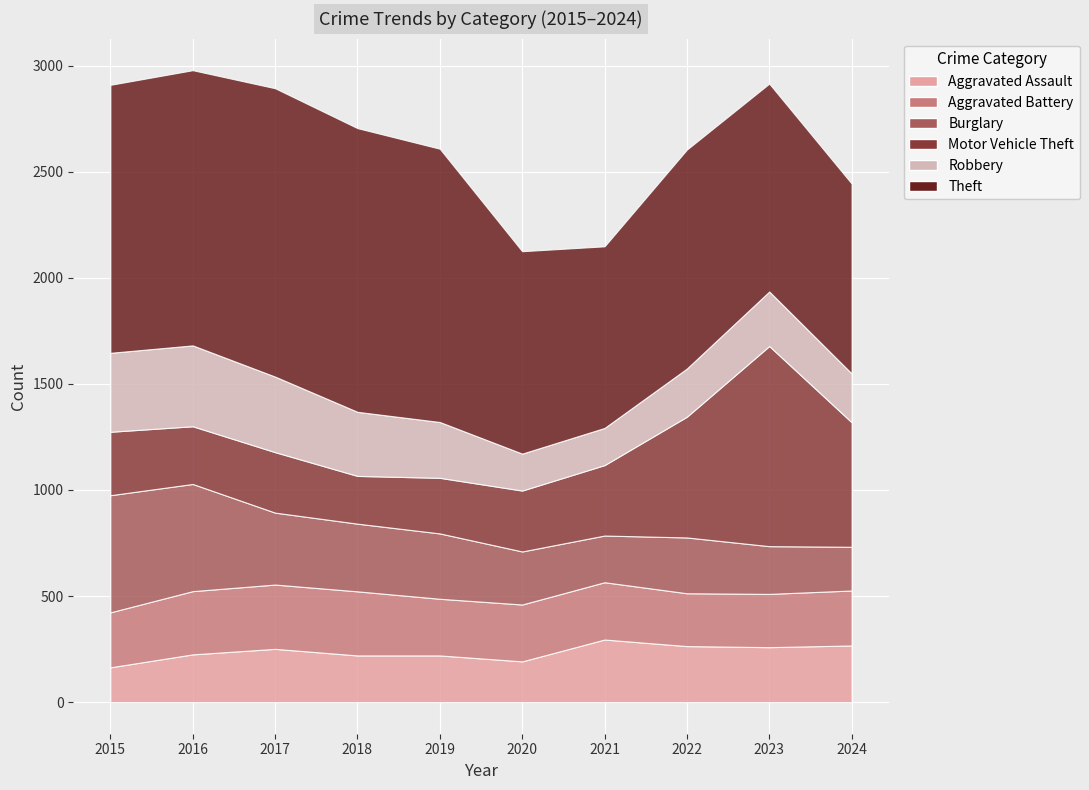

What is the maximum value shown in the chart?

1359